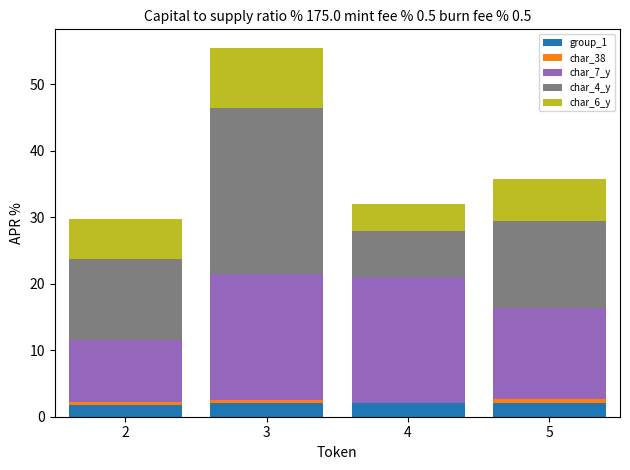

True or false: group_1 has a value of 2.0 at 3.

True